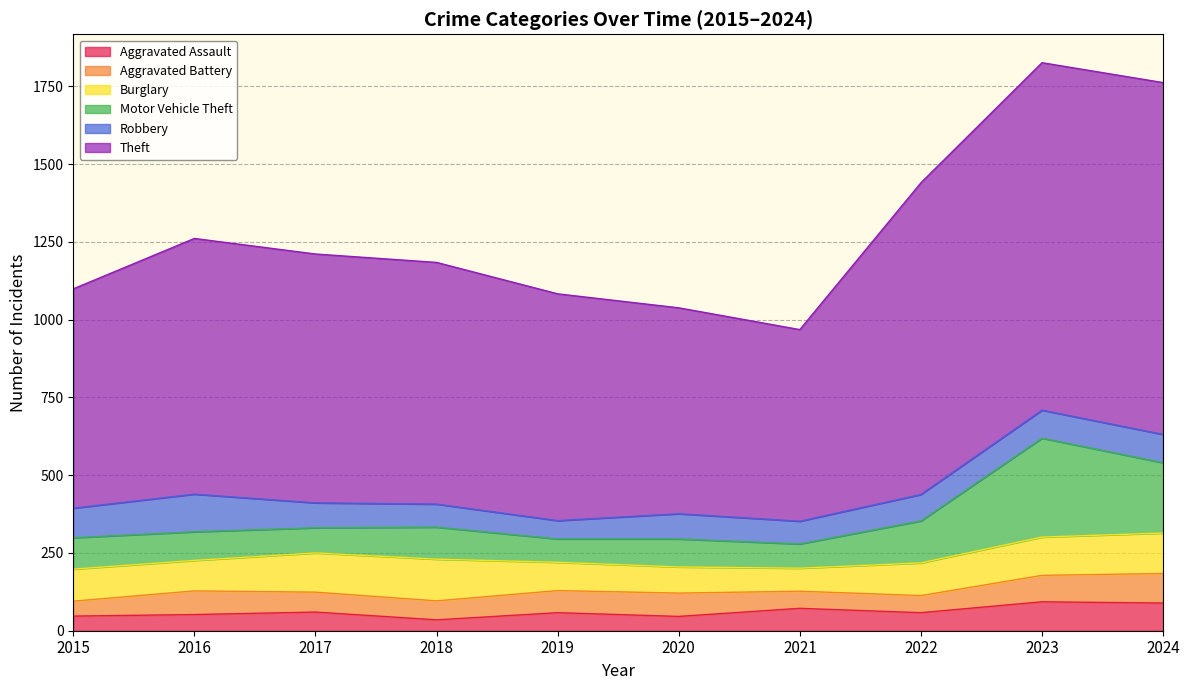

True or false: Theft and Motor Vehicle Theft cross at least once.

False